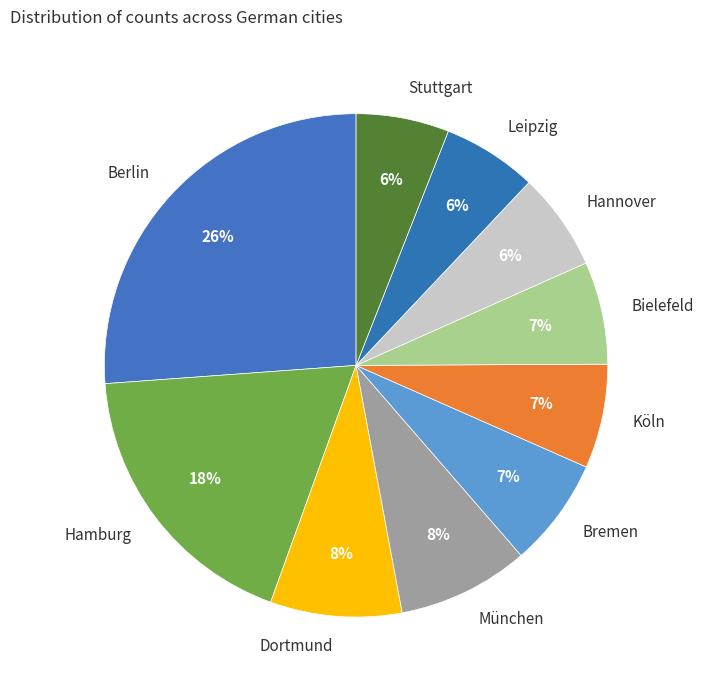

Is the sum of Hamburg and Stuttgart greater than half?

No